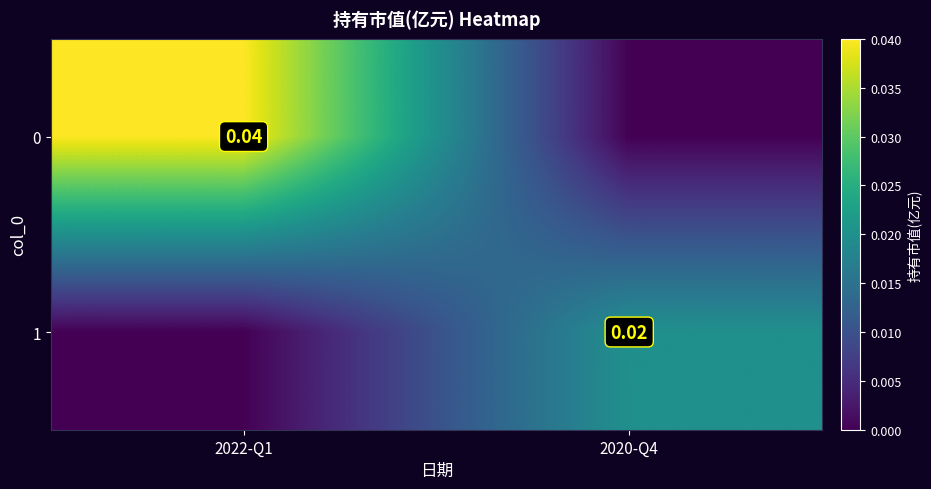

Between 2022-Q1 and 2020-Q4, which is larger?

2022-Q1